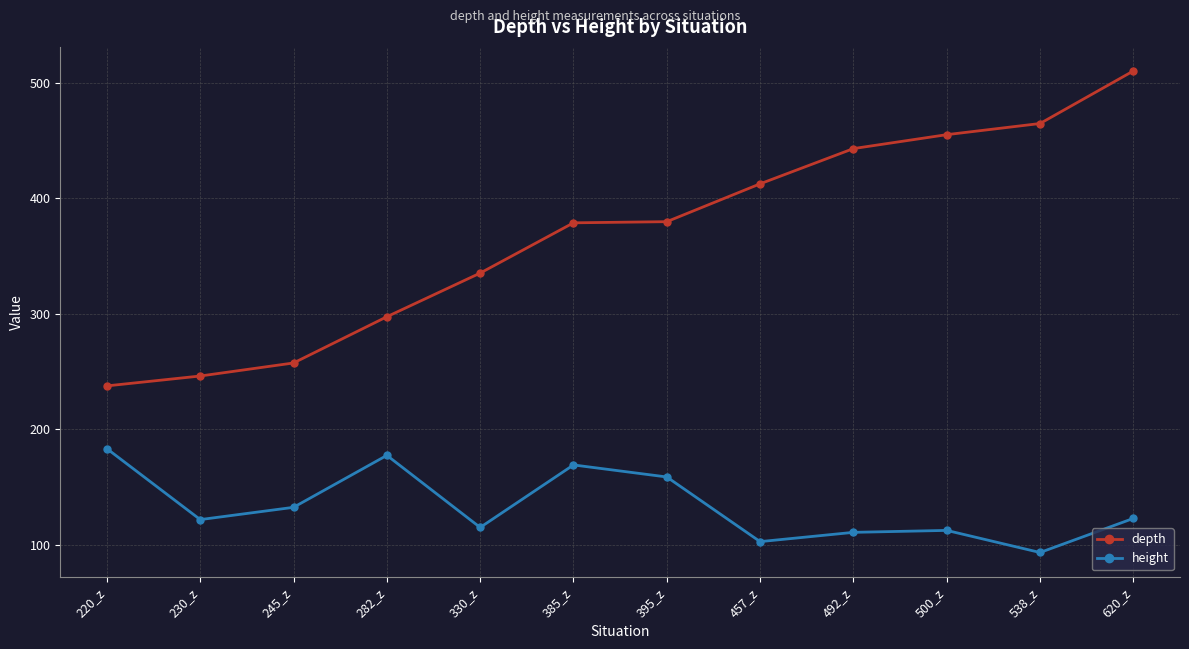

True or false: height and depth intersect in this chart.

False